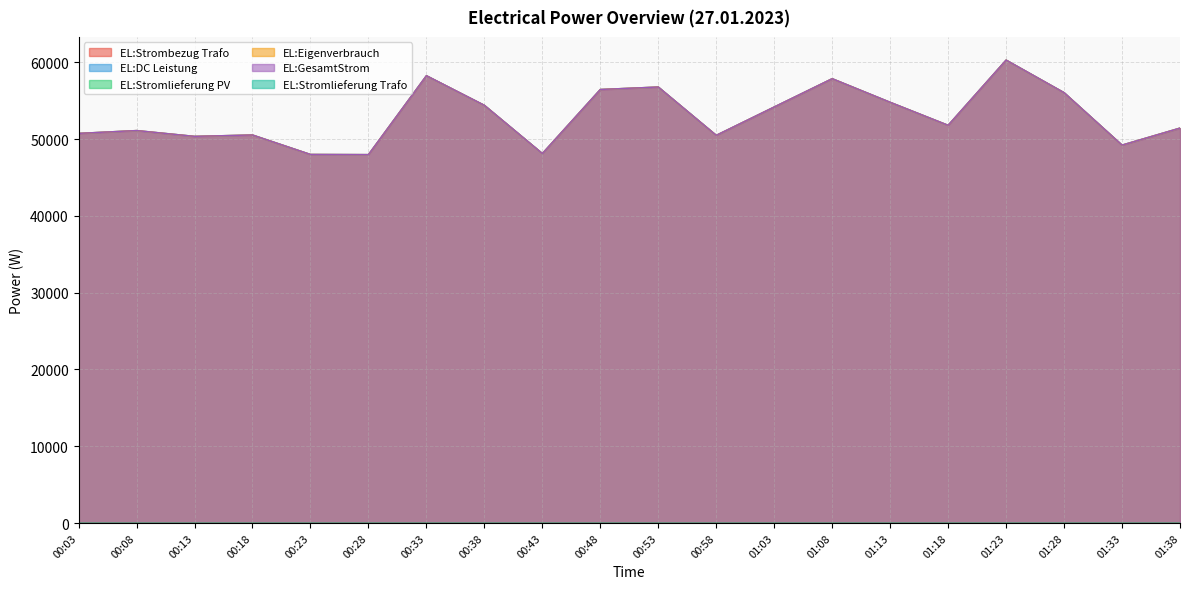

True or false: EL:DC Leistung has more than 0 points higher than both neighbors.

True